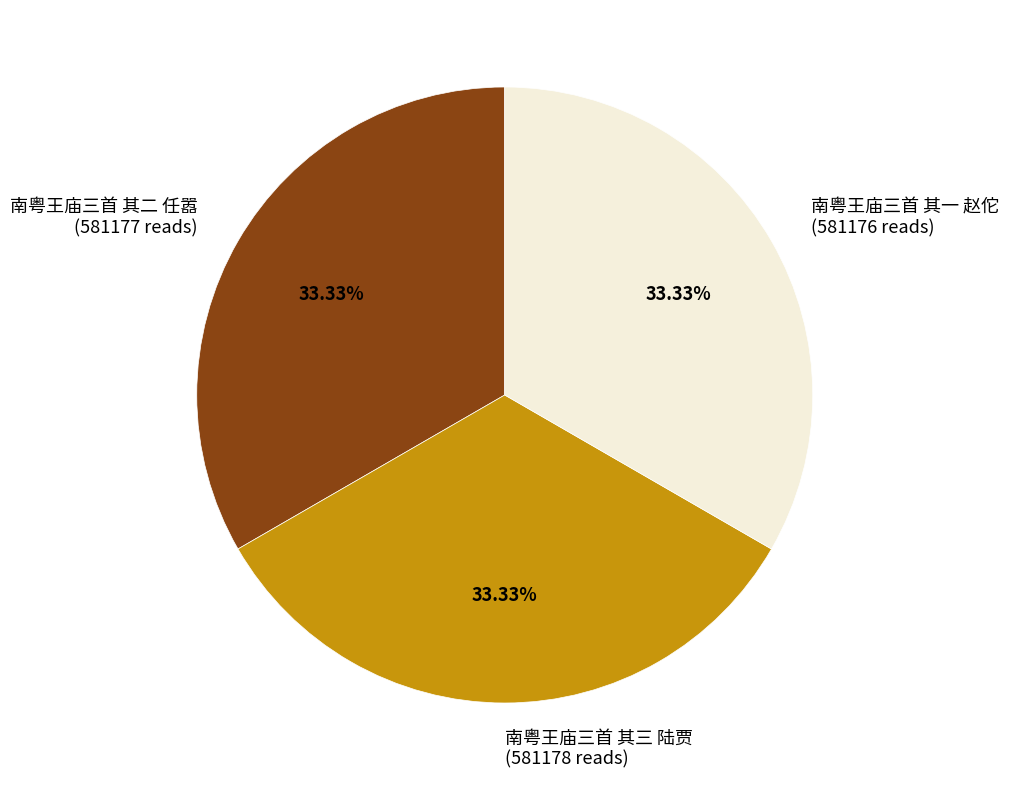

What percentage is the 南粤王庙三首 其一 赵佗 slice, to the nearest percent?

33%